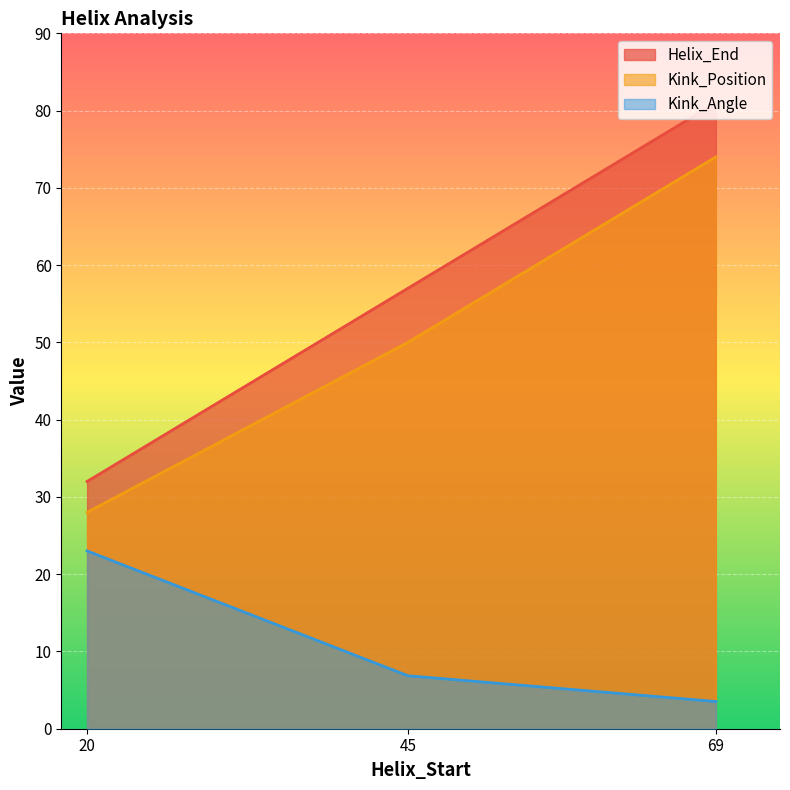

How many lines are shown in the chart?

3